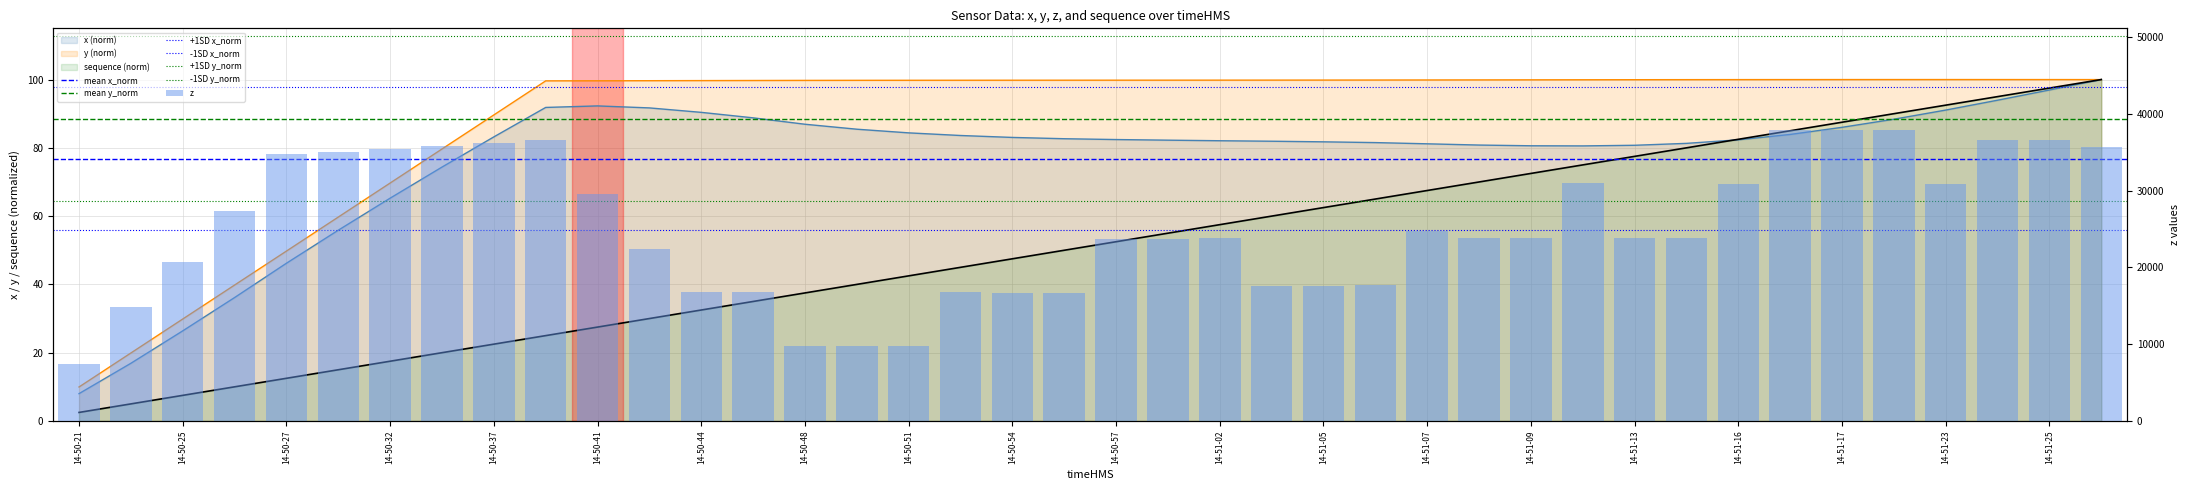

What value does the z series have at 14-50-48?

9766.8